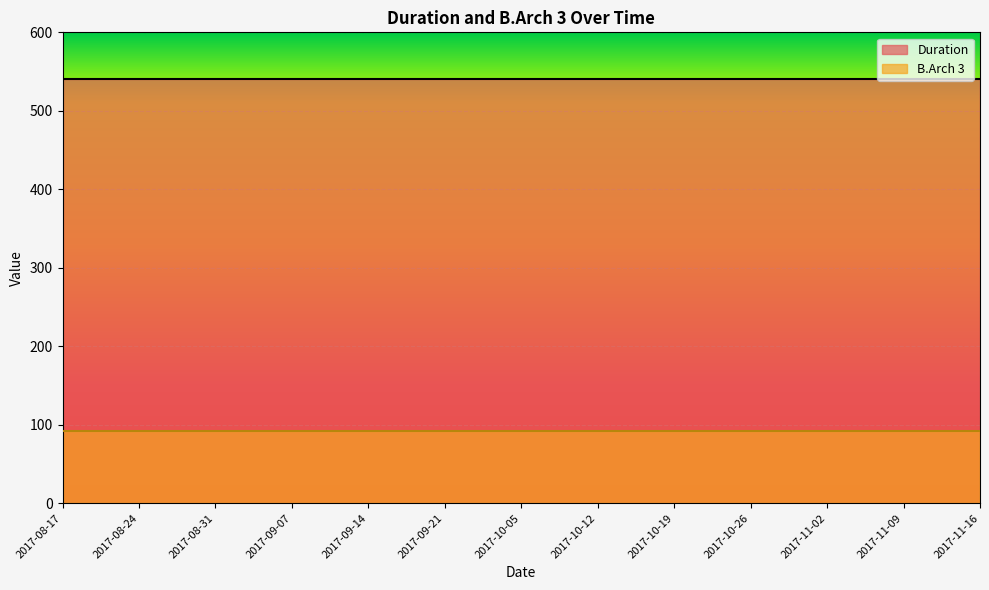

Which series has the largest range (max minus min)?

Duration